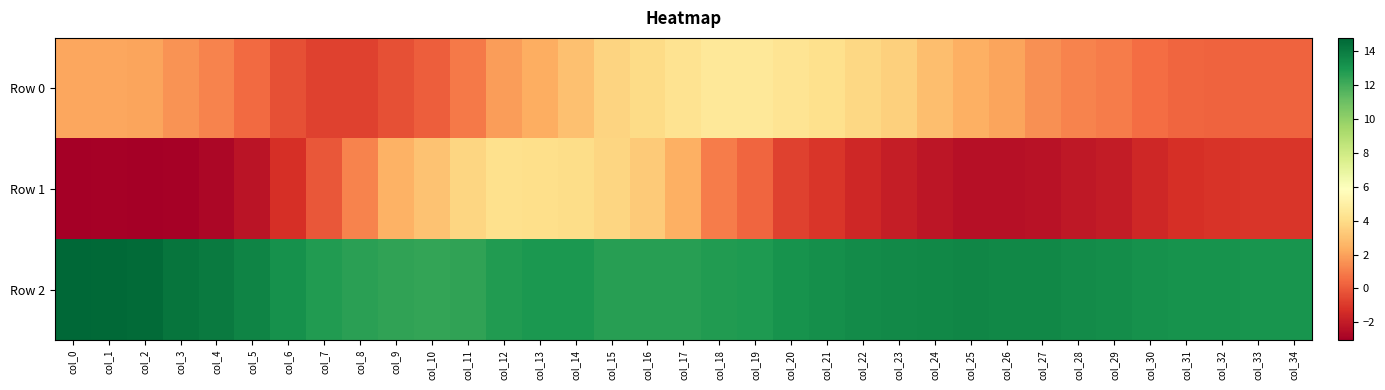

What is the minimum value shown in the chart?

-3.1